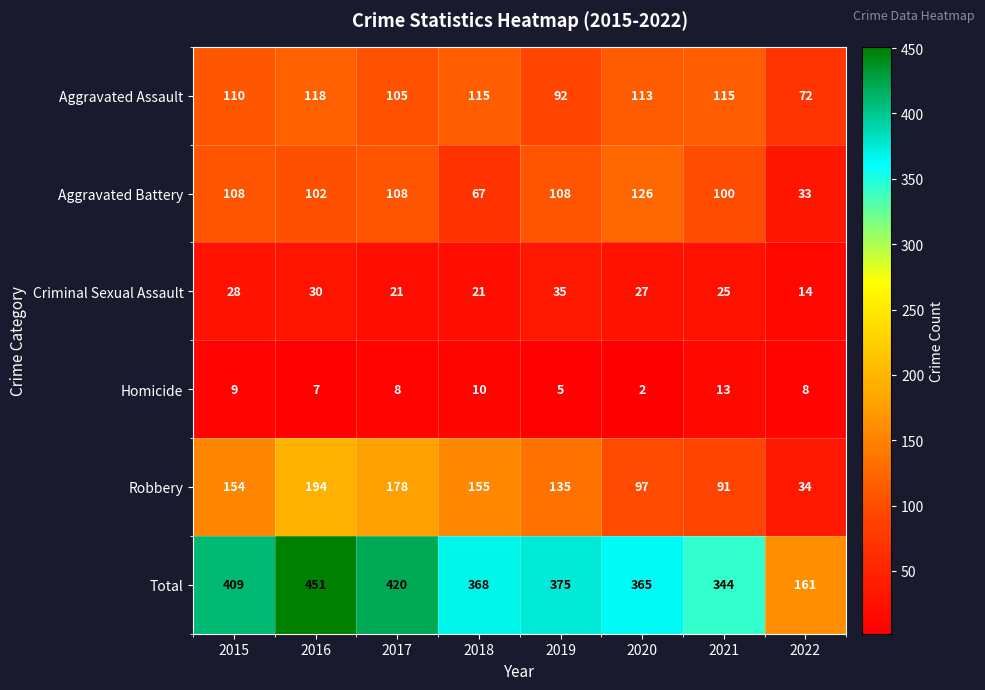

How many distinct data groups are displayed?

6